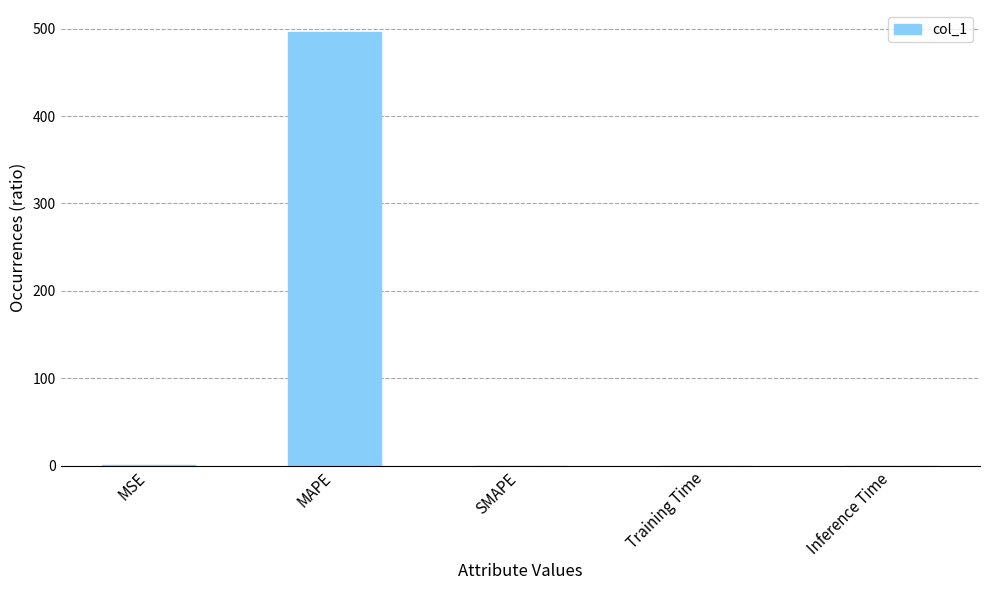

What is the maximum value shown in the chart?

496.6